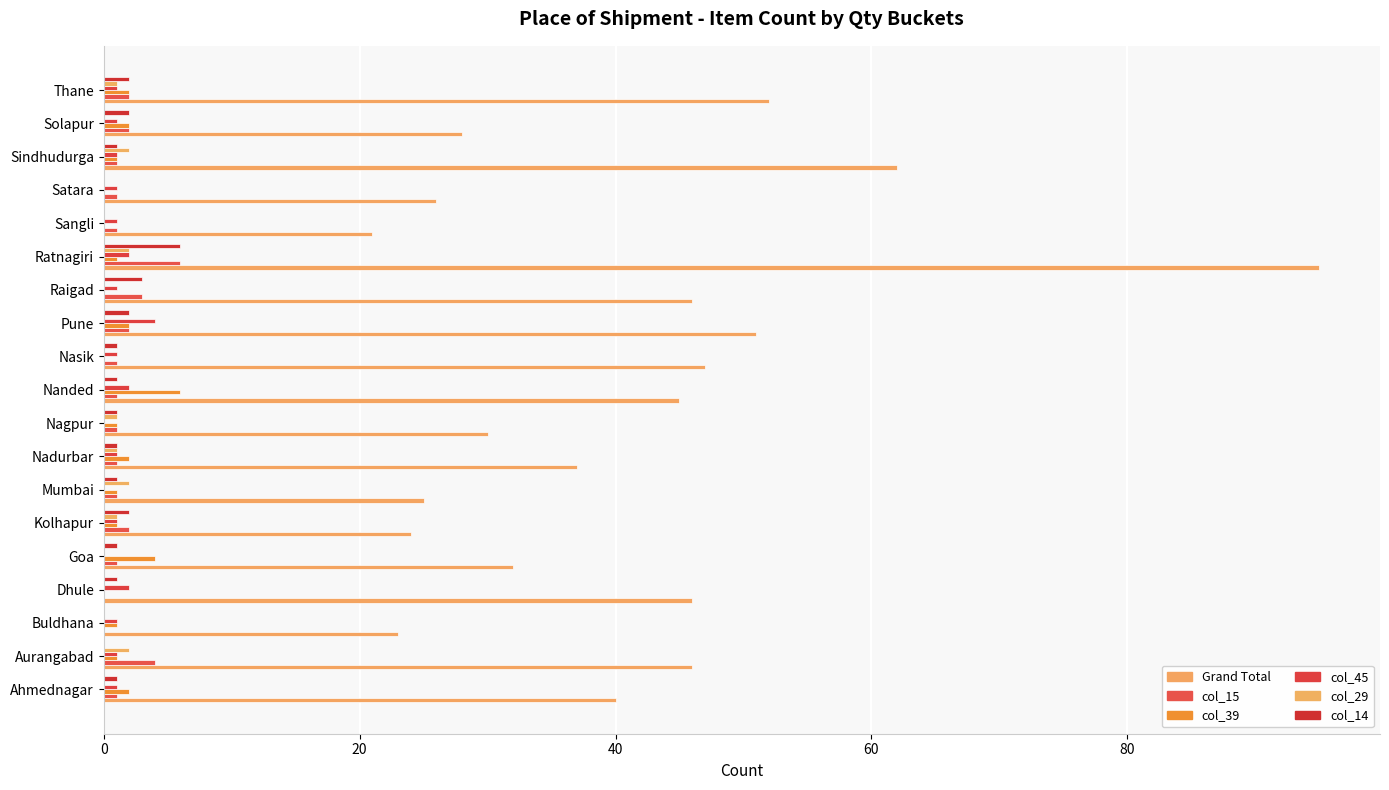

How many distinct data groups are displayed?

6